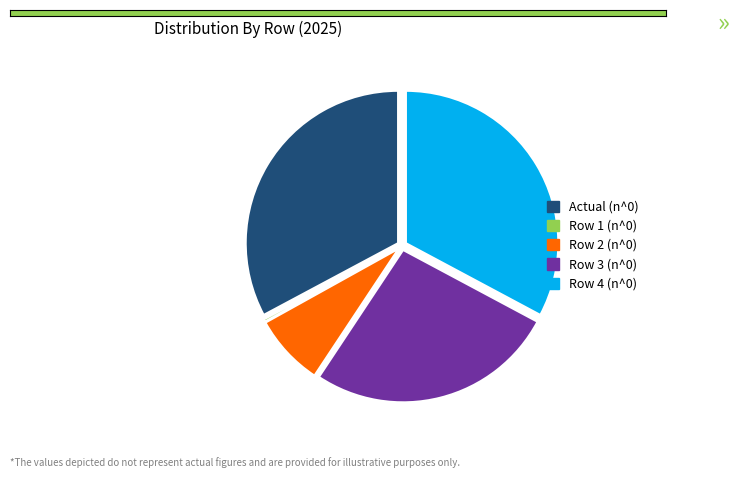

Is there any slice that represents more than half of the pie?

No